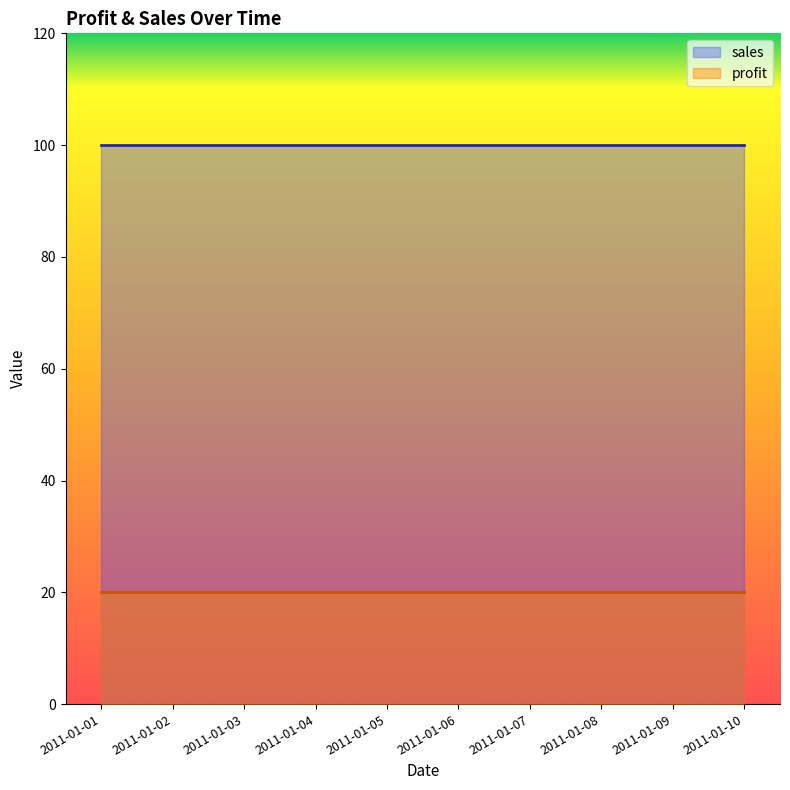

List the labels in order of sales value, smallest first.

2011-01-01, 2011-01-02, 2011-01-03, 2011-01-04, 2011-01-05, 2011-01-06, 2011-01-07, 2011-01-08, 2011-01-09, 2011-01-10